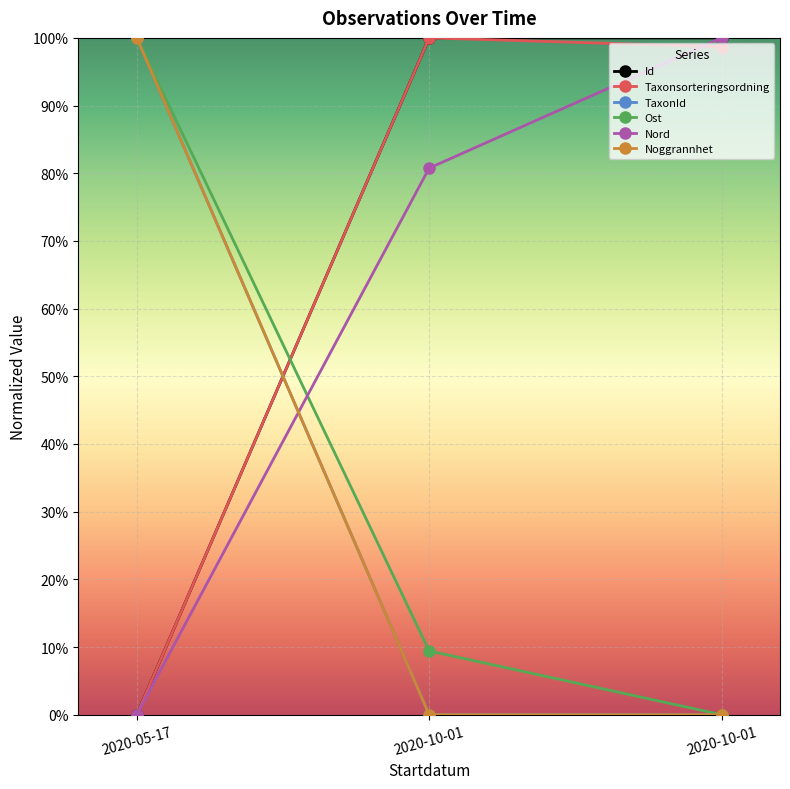

Is this an area chart (filled region under the line)?

No